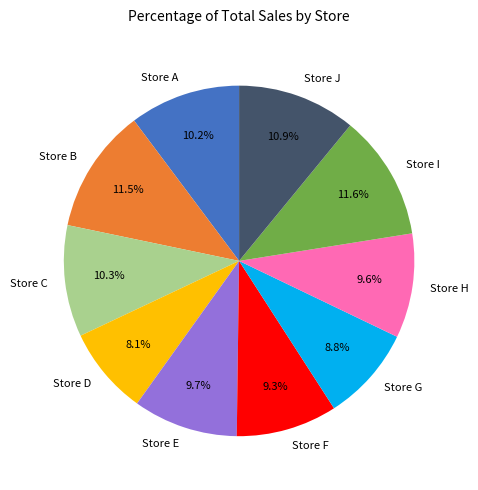

Count the number of slices in the pie.

10